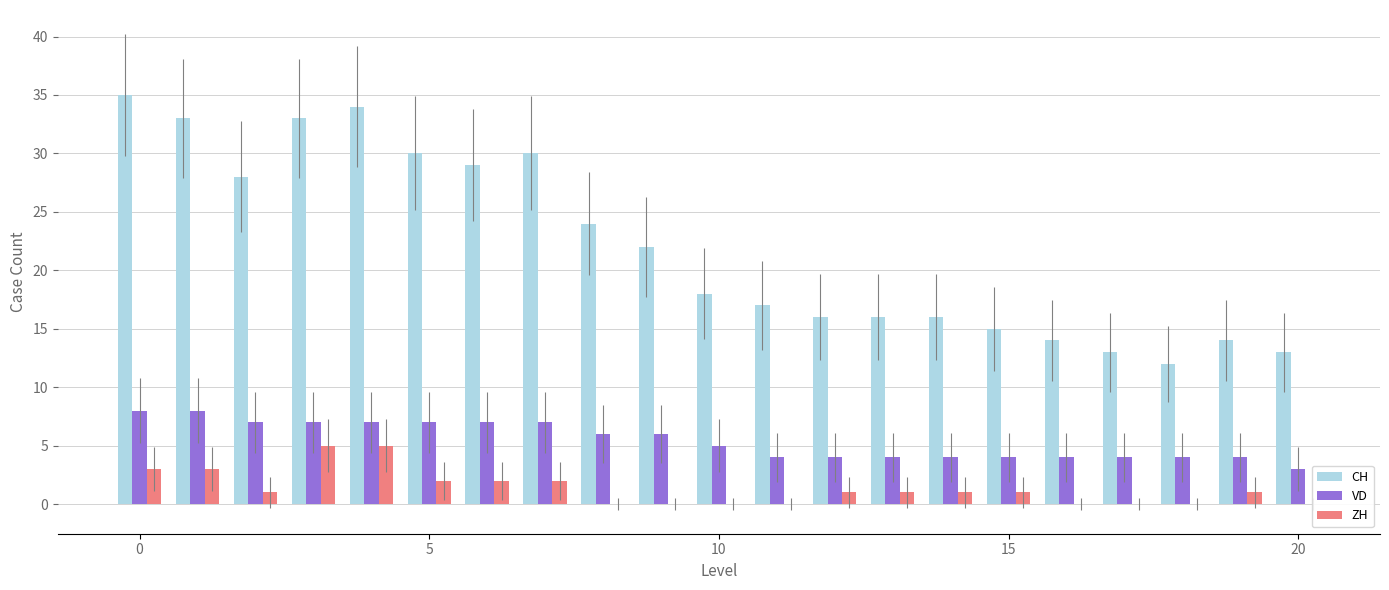

How many data points in ZH are less than 1?

8